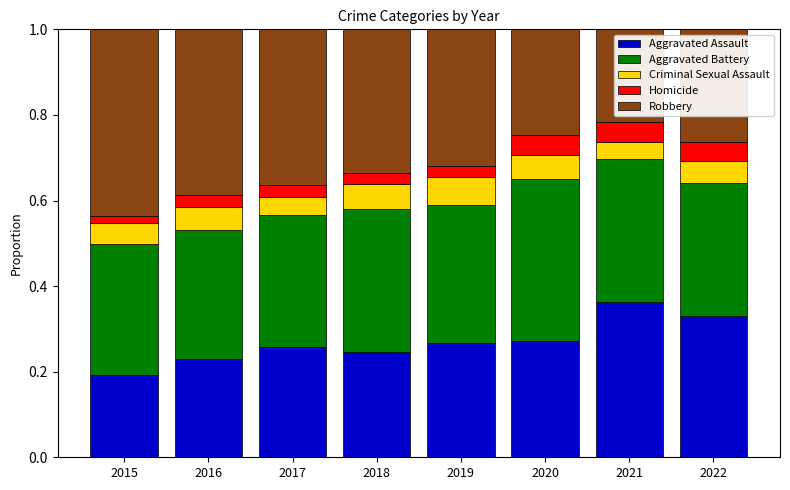

How many categories are shown in the chart?

8